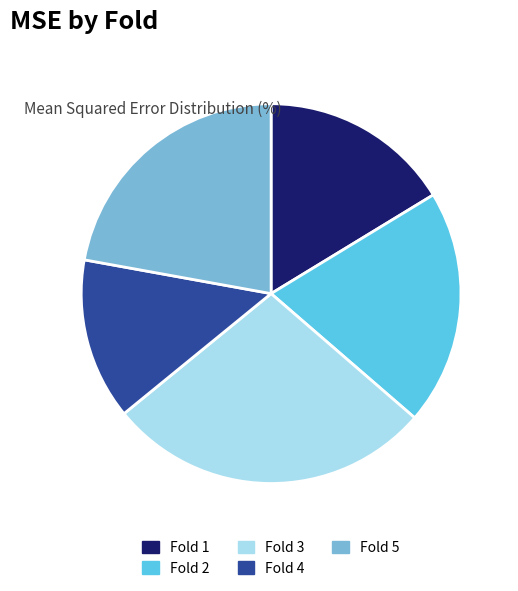

Which slice is the largest?

Fold 3